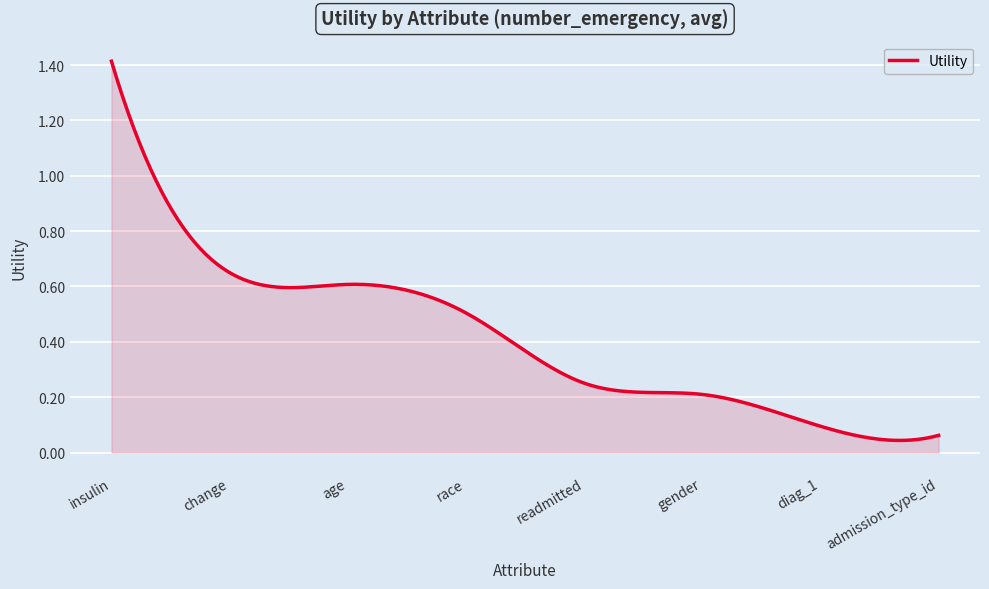

Does the chart display data point markers on the line(s)?

No